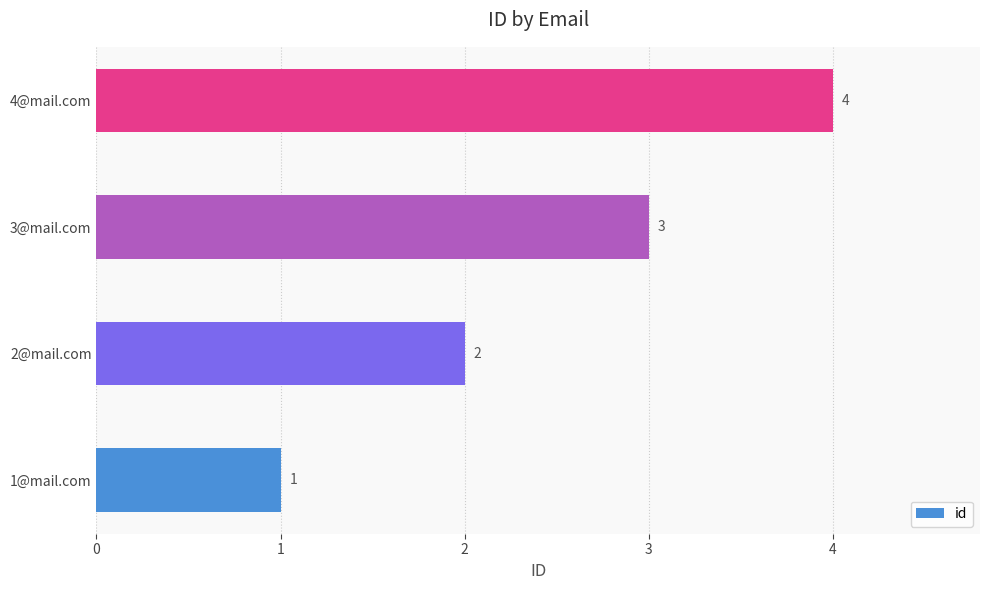

Which category has the highest value across all series?

4@mail.com